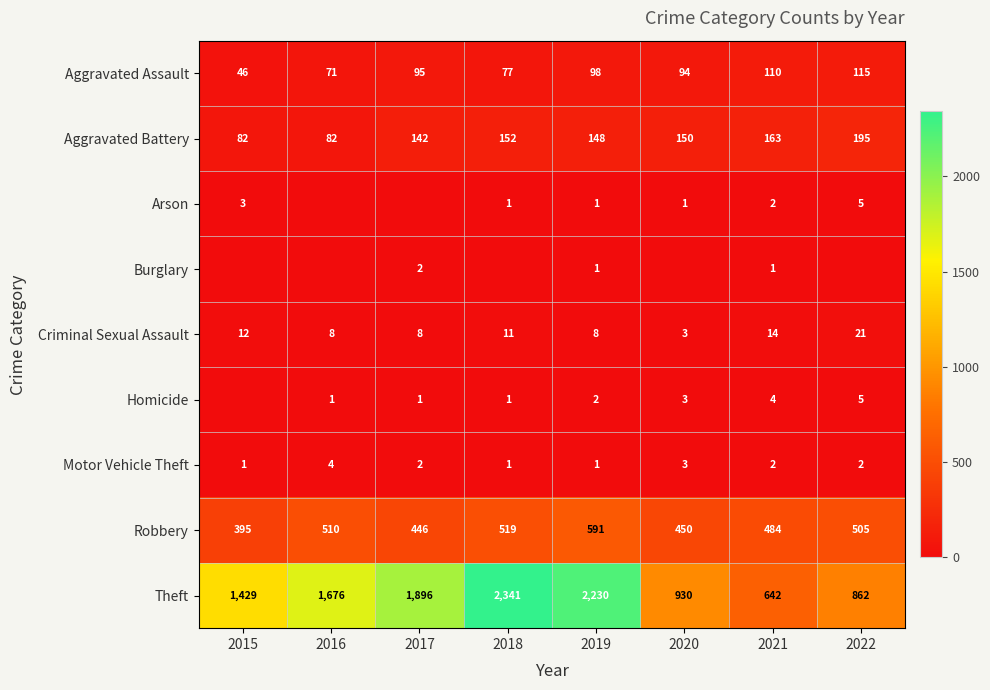

What is the greatest value displayed?

2341